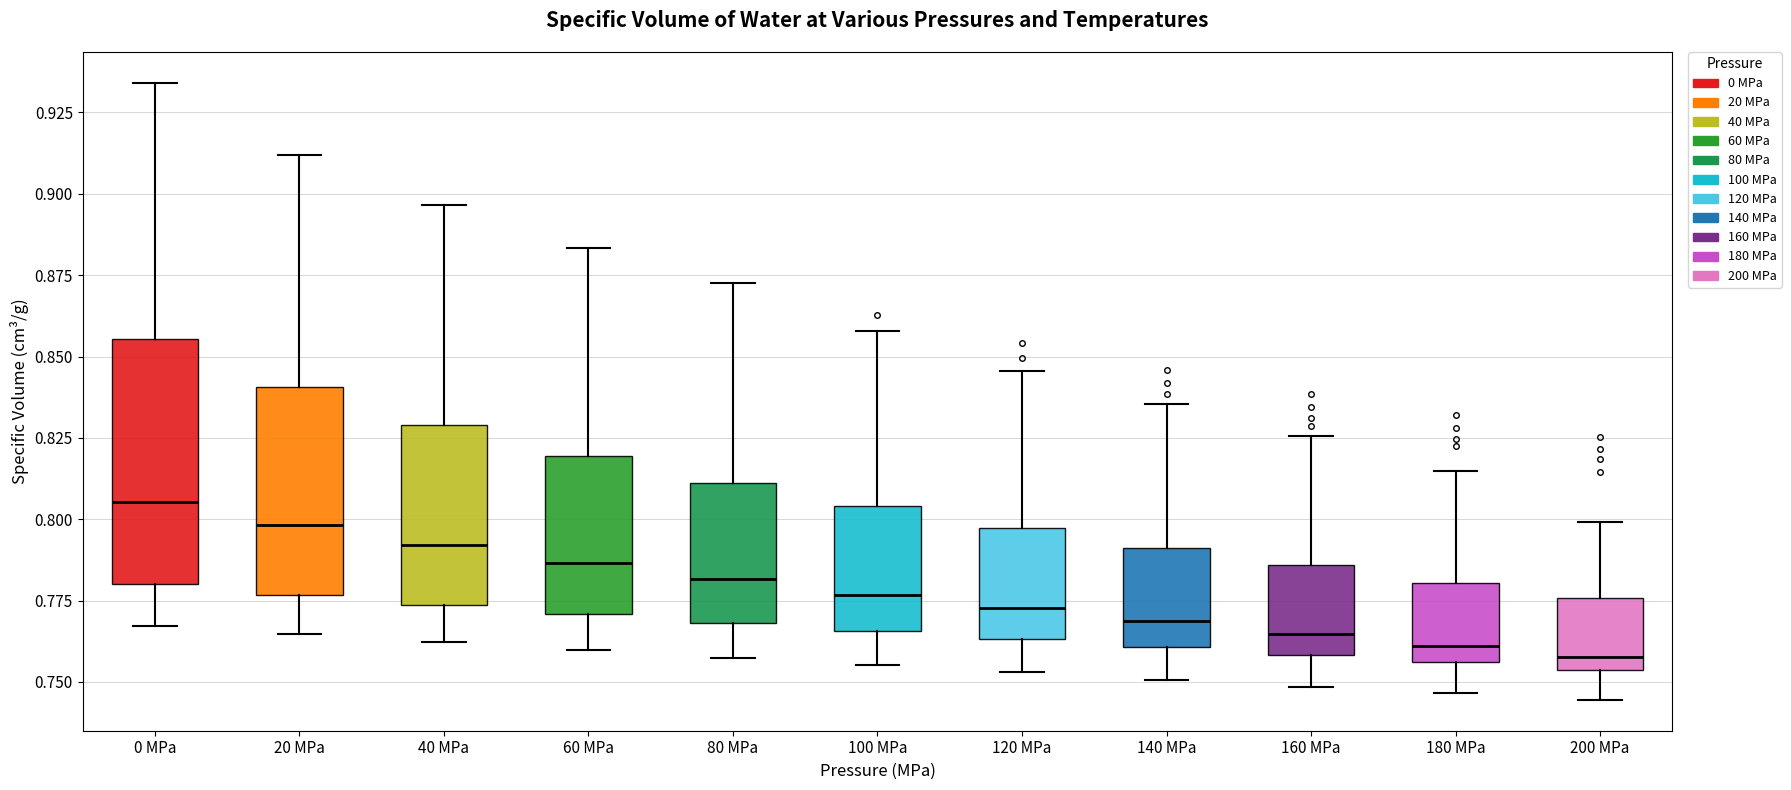

Comparing the boxes themselves (not the whiskers), which one is the tallest?

0 MPa